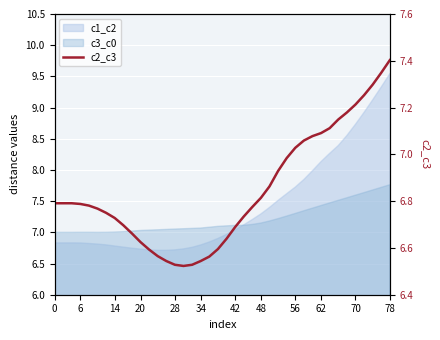

Read the value at 19.

6.6